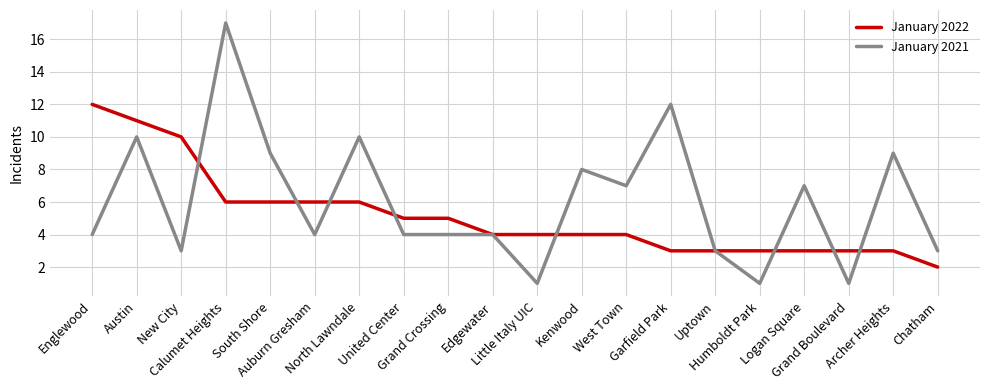

Rank the series by their maximum value, from highest to lowest.

January 2021, January 2022